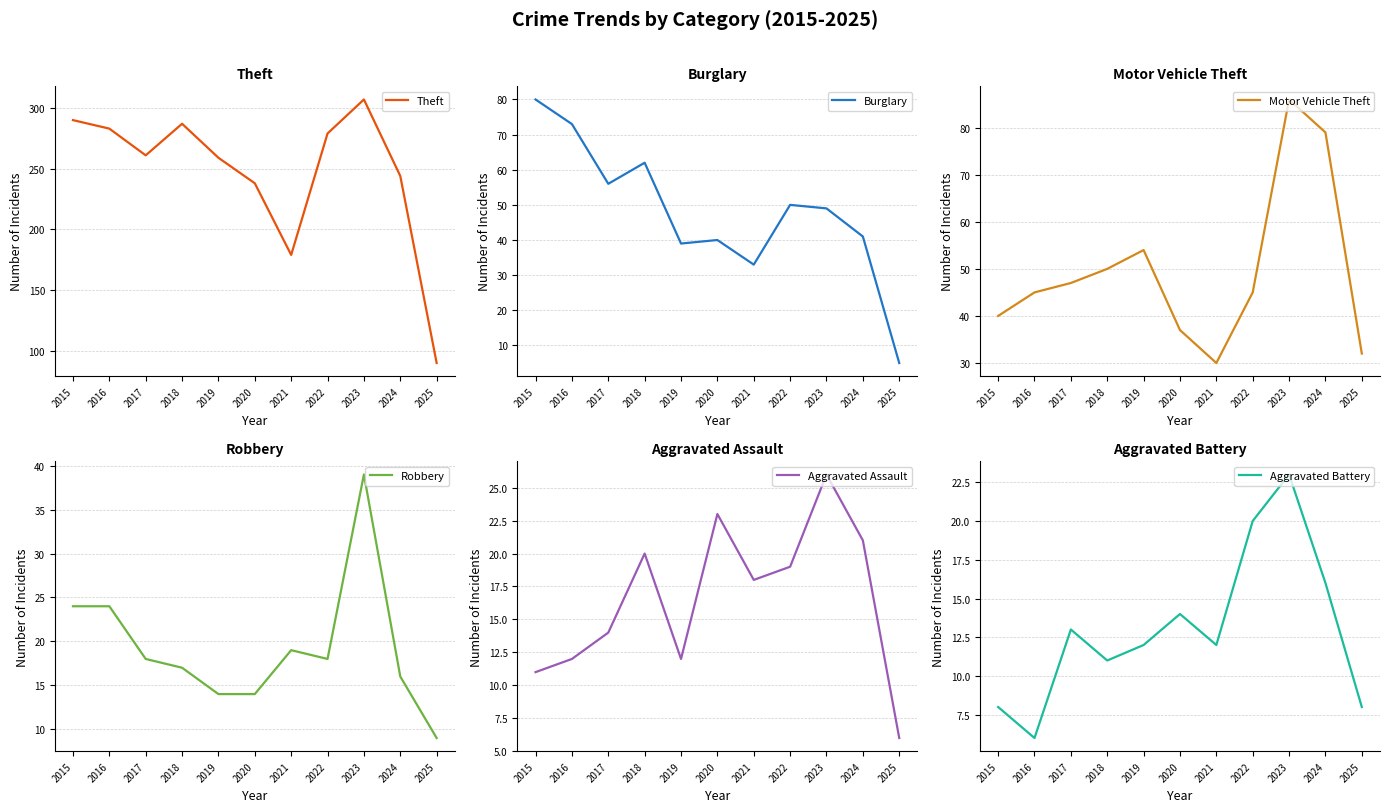

Reading left to right, extract all data points from this chart.

Theft: 2015=290	2016=283	2017=261	2018=287	2019=259	2020=238	2021=179	2022=279	2023=307	2024=244	2025=90
Burglary: 2015=80	2016=73	2017=56	2018=62	2019=39	2020=40	2021=33	2022=50	2023=49	2024=41	2025=5
Motor Vehicle Theft: 2015=40	2016=45	2017=47	2018=50	2019=54	2020=37	2021=30	2022=45	2023=86	2024=79	2025=32
Robbery: 2015=24	2016=24	2017=18	2018=17	2019=14	2020=14	2021=19	2022=18	2023=39	2024=16	2025=9
Aggravated Assault: 2015=11	2016=12	2017=14	2018=20	2019=12	2020=23	2021=18	2022=19	2023=26	2024=21	2025=6
Aggravated Battery: 2015=8	2016=6	2017=13	2018=11	2019=12	2020=14	2021=12	2022=20	2023=23	2024=16	2025=8